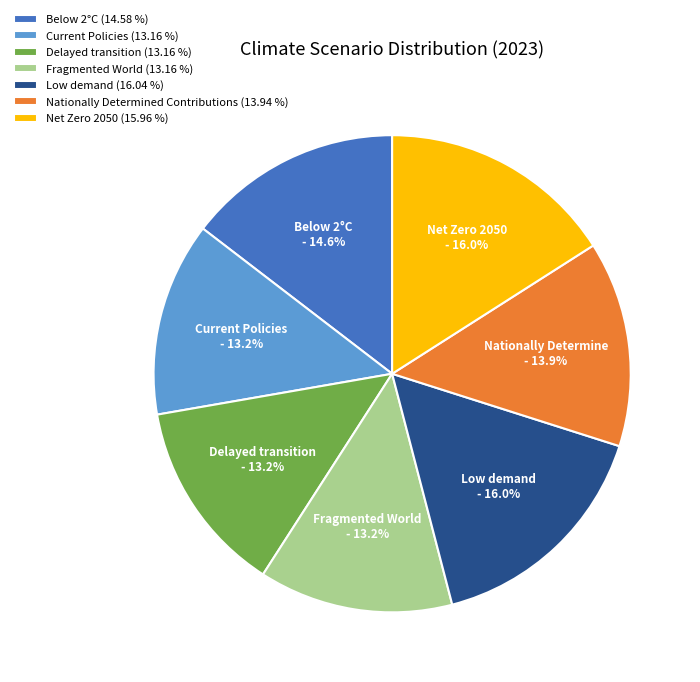

What percentage is the Nationally Determined Contributions slice, to the nearest percent?

14%